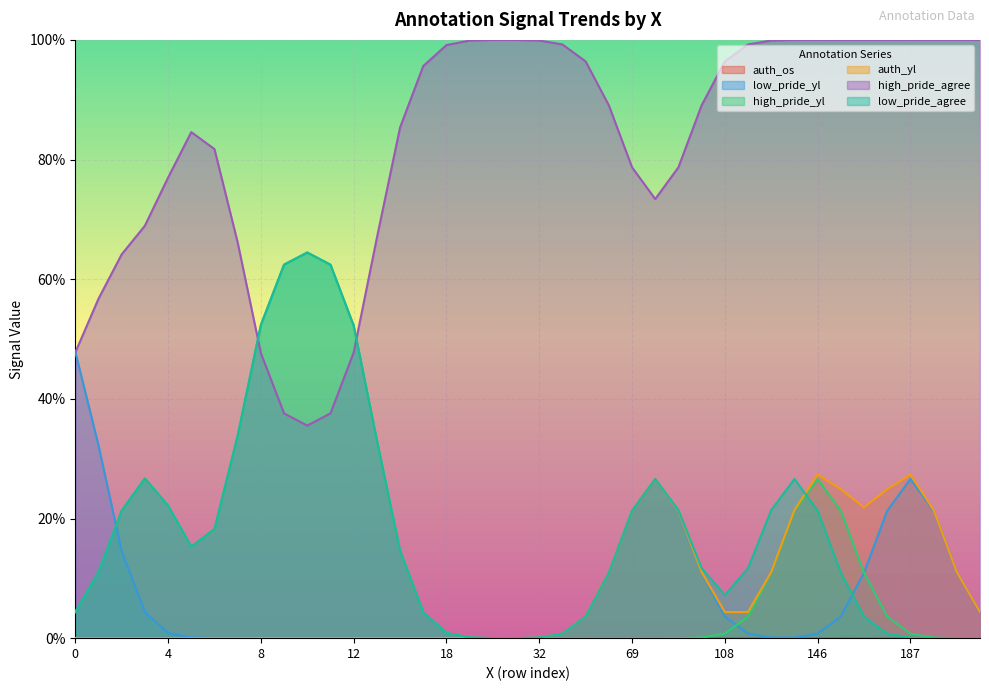

Which series has the largest total across all categories?

high_pride_agree